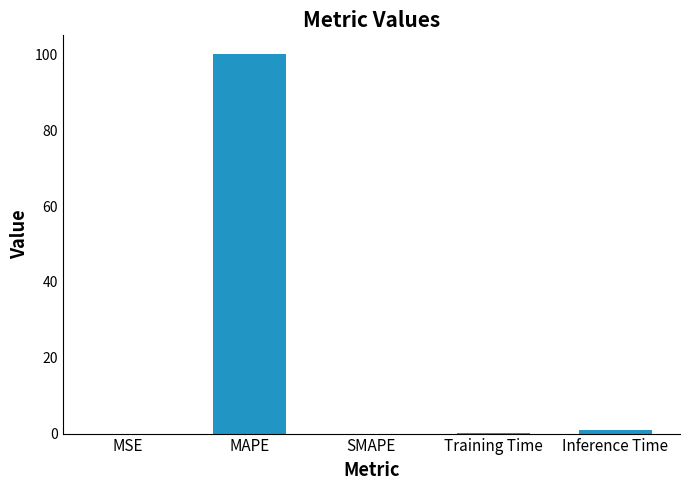

At which category does the chart reach its peak across all series?

MAPE